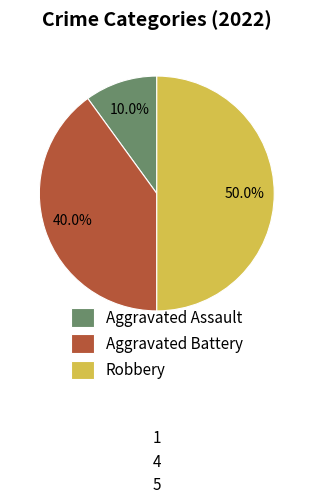

To the nearest percent, what portion does Aggravated Battery represent?

40%